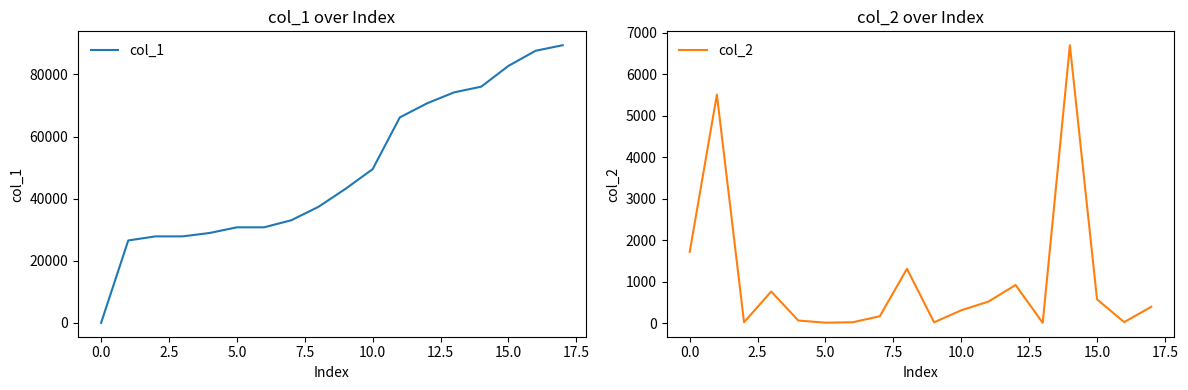

At 15.0, list the series in order from largest to smallest.

col_1, col_2